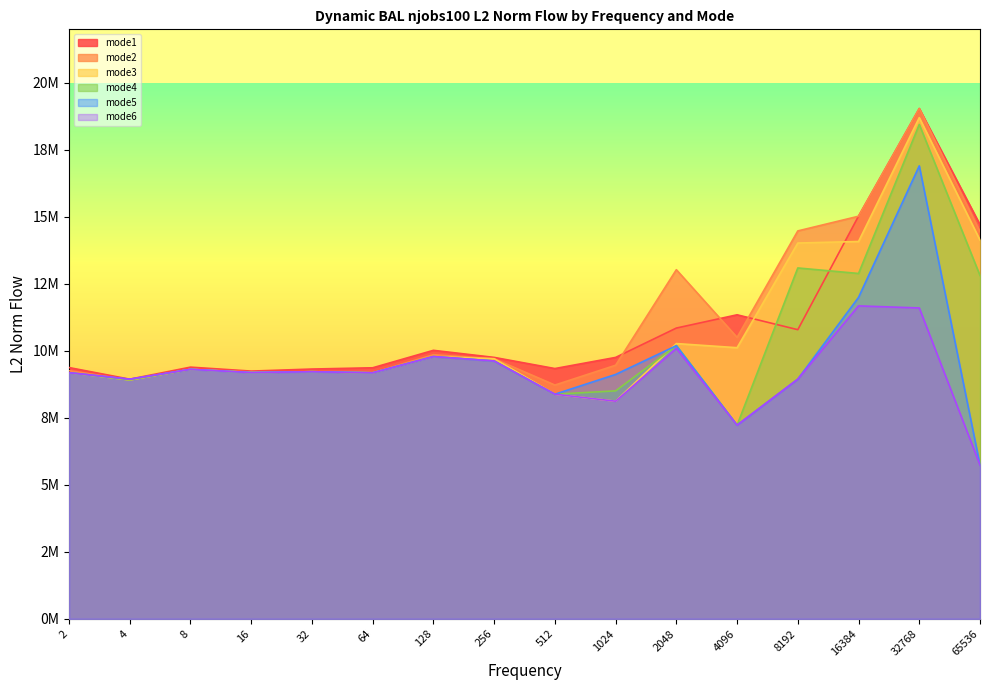

At which category does mode1 reach its first local peak?

8